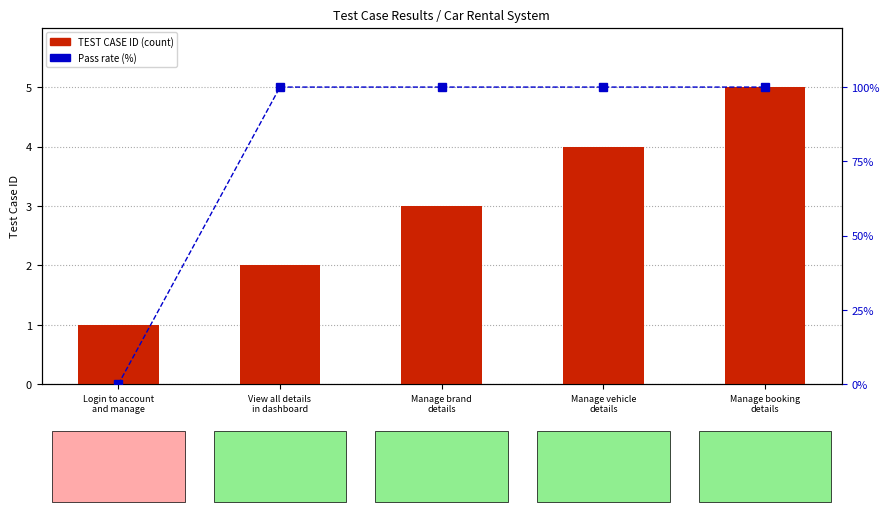

What is the total value across all series at Manage booking
details?

105